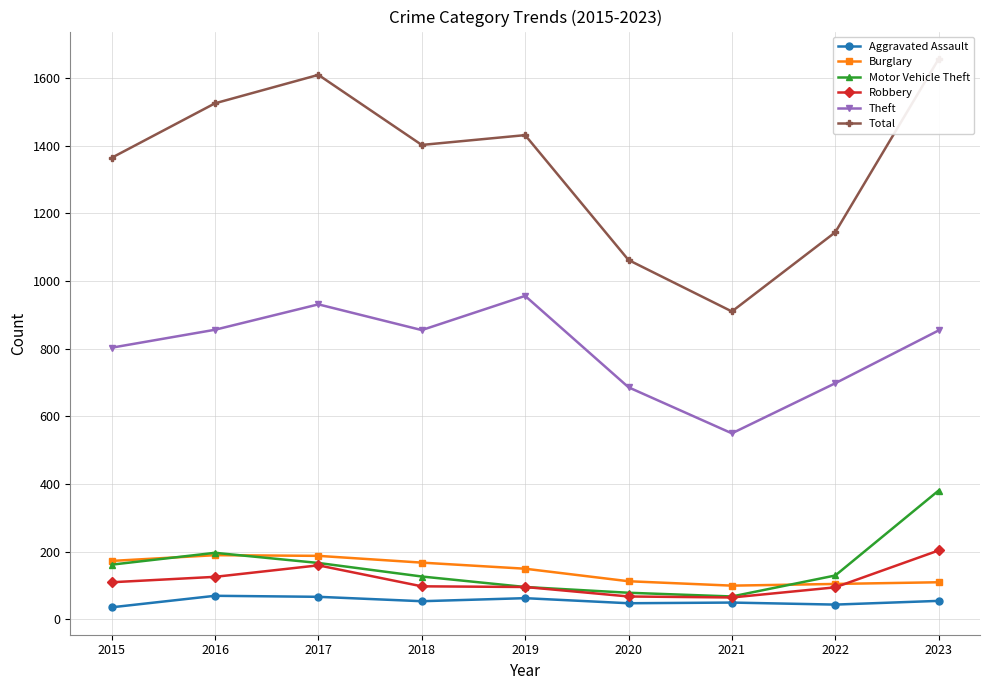

What are all the series names shown in the legend?

Aggravated Assault, Burglary, Motor Vehicle Theft, Robbery, Theft, Total